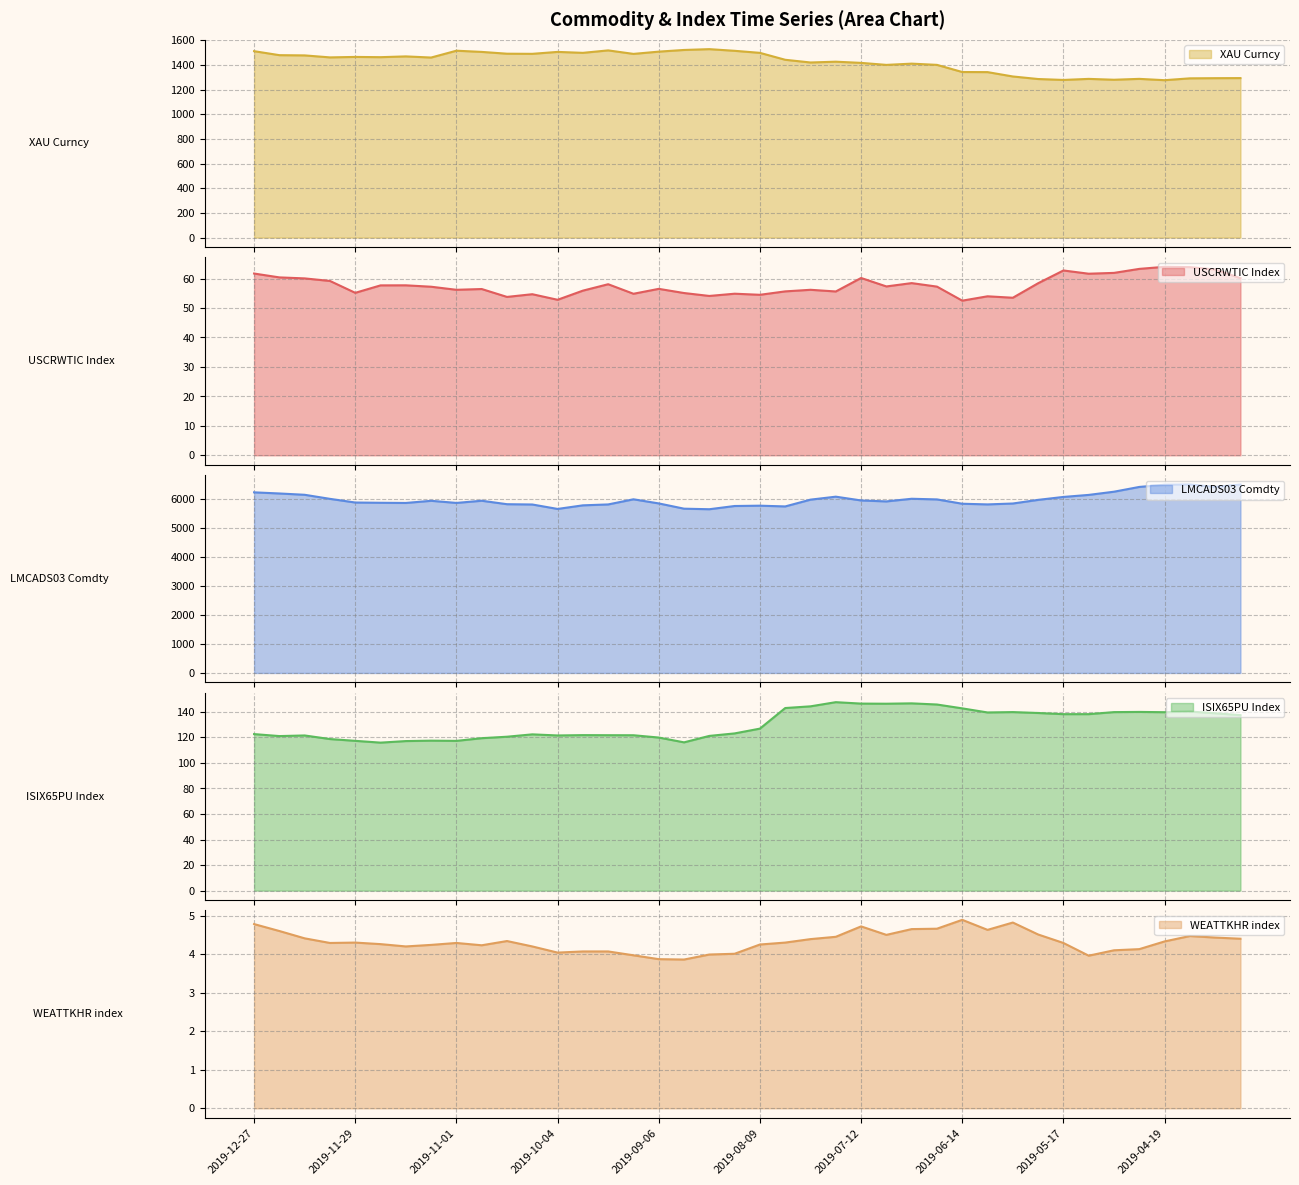

What are all the series names shown in the legend?

XAU Curncy, USCRWTIC Index, LMCADS03 Comdty, ISIX65PU Index, WEATTKHR index